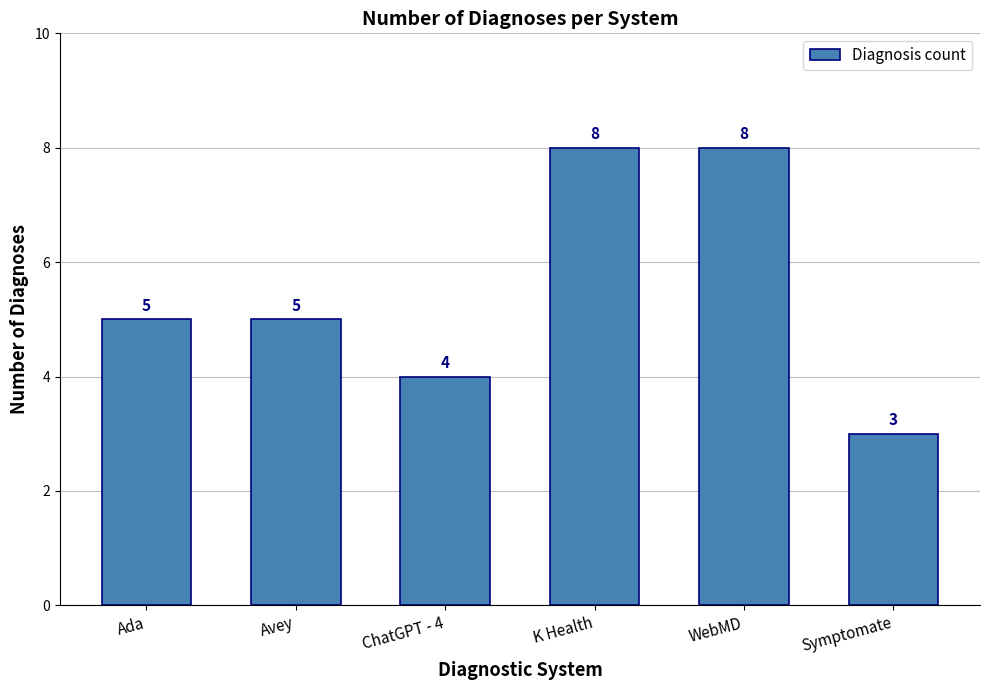

What is the value of the 3rd bar from the left?

4